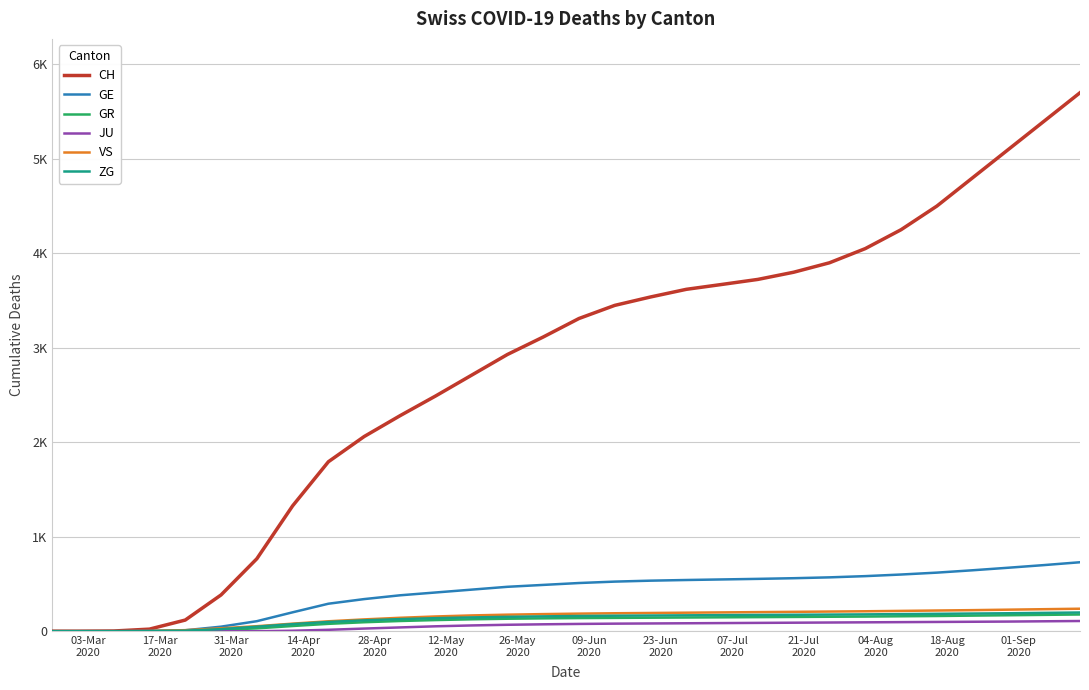

What are all the series names shown in the legend?

CH, GE, GR, JU, VS, ZG